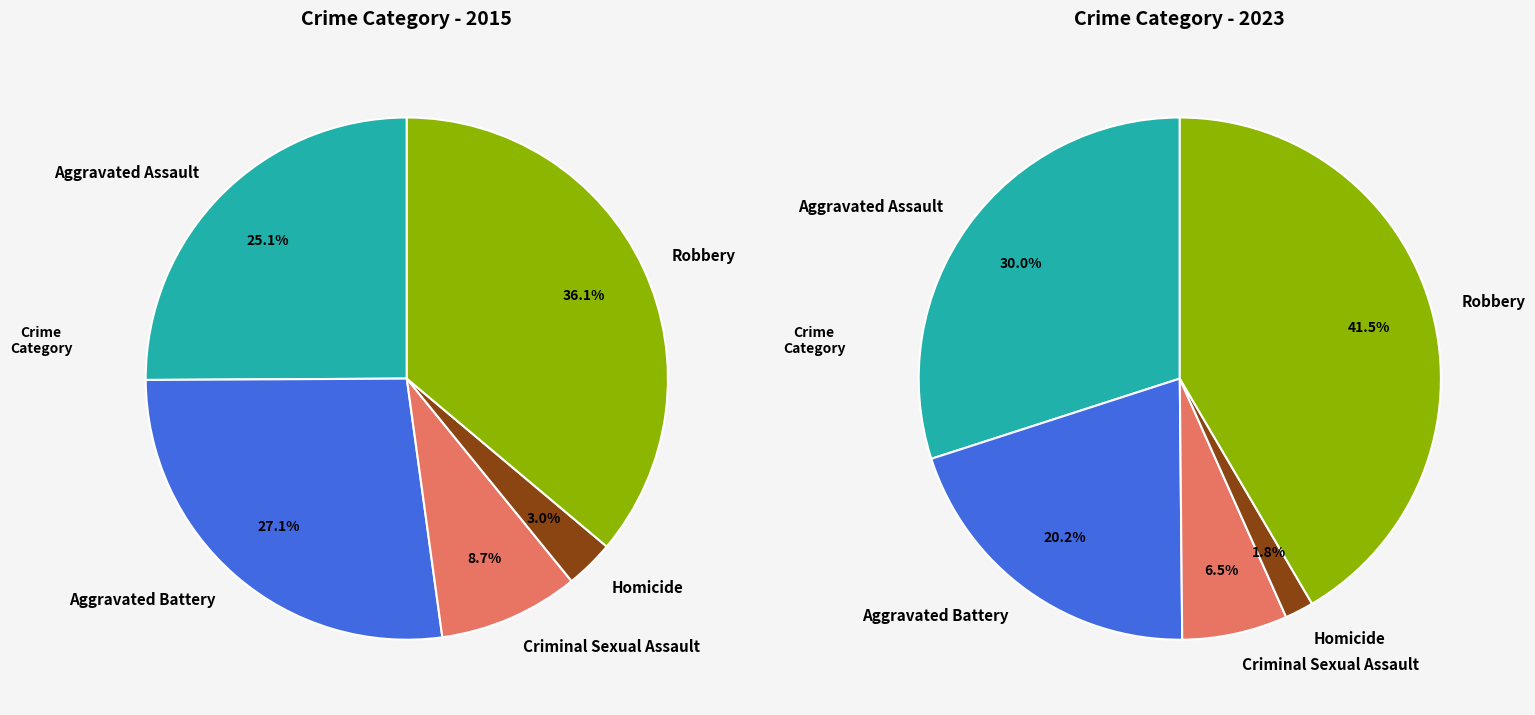

Between 4 and 2, which is larger?

4